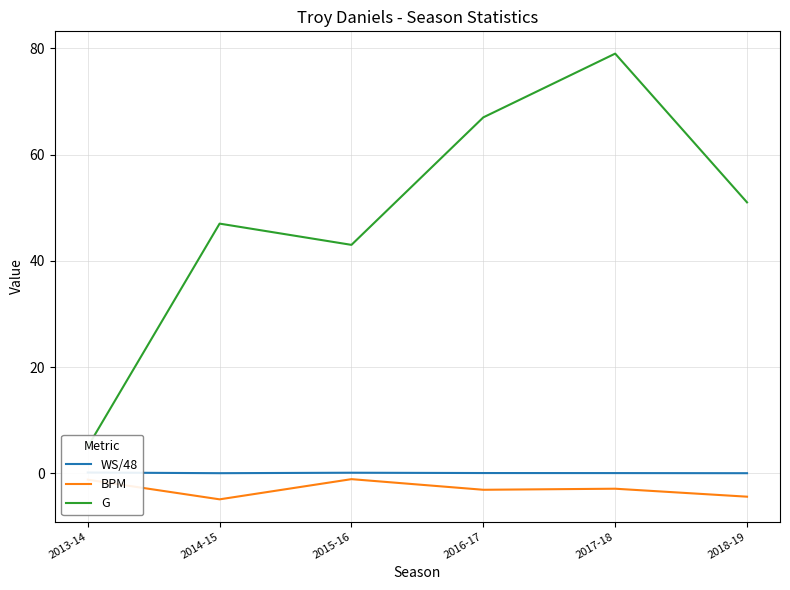

What is the label of the 1st point from the right?

2018-19